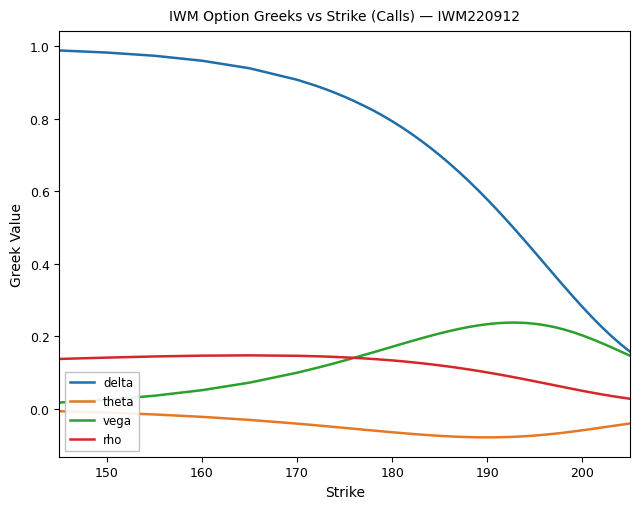

True or false: delta and rho intersect in this chart.

False